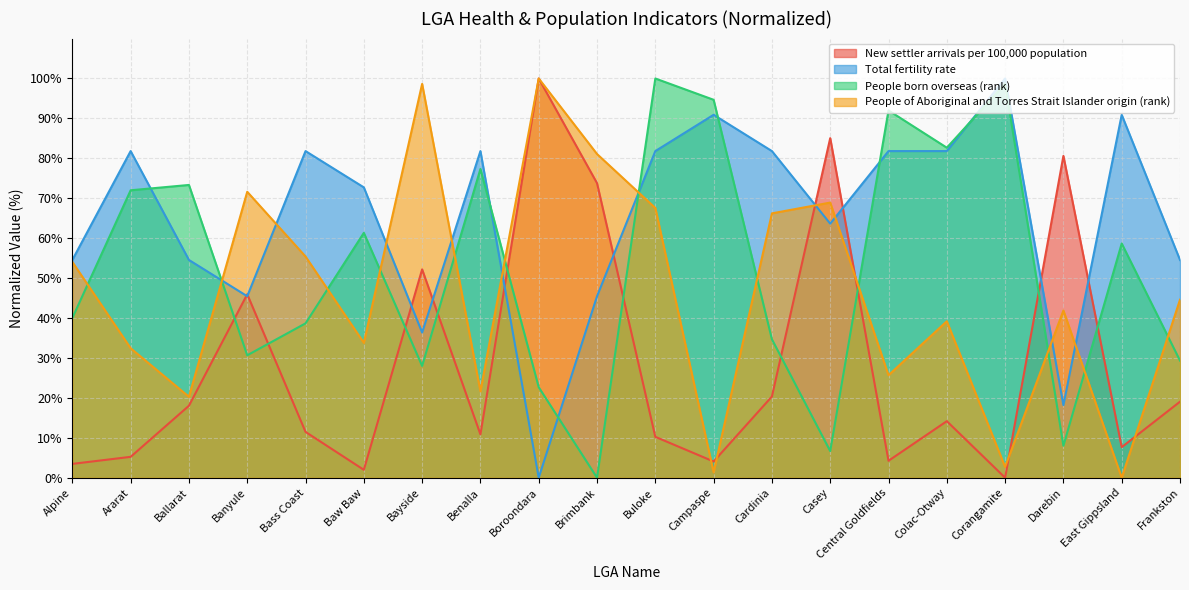

How many lines are shown in the chart?

4